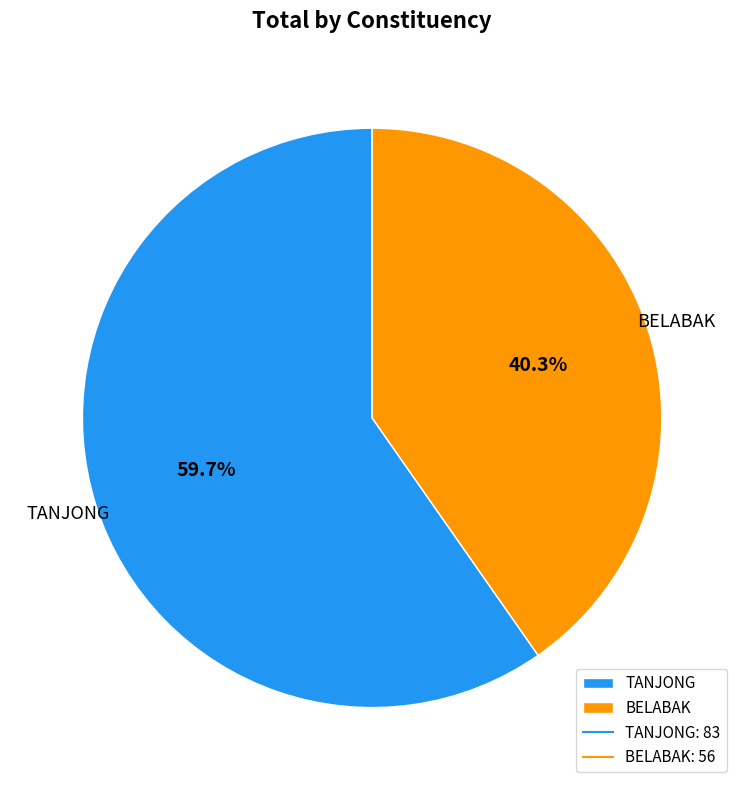

What is the largest slice in the pie chart?

TANJONG